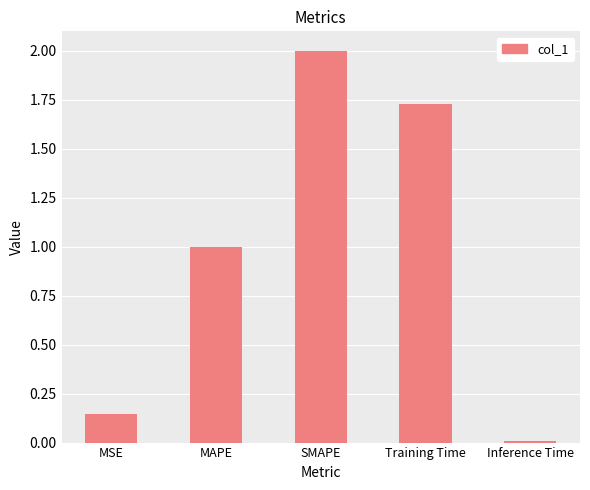

What is the change in value from MSE to Training Time?

+1.6